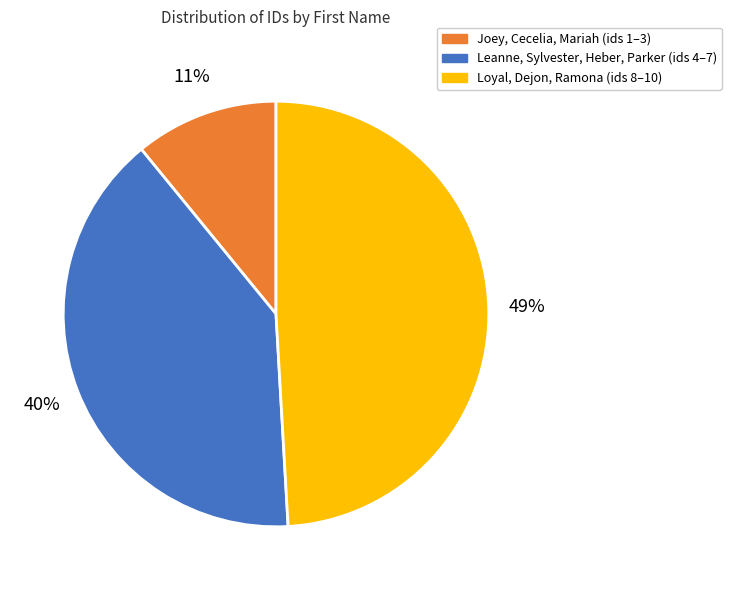

Is there any slice that represents more than half of the pie?

No